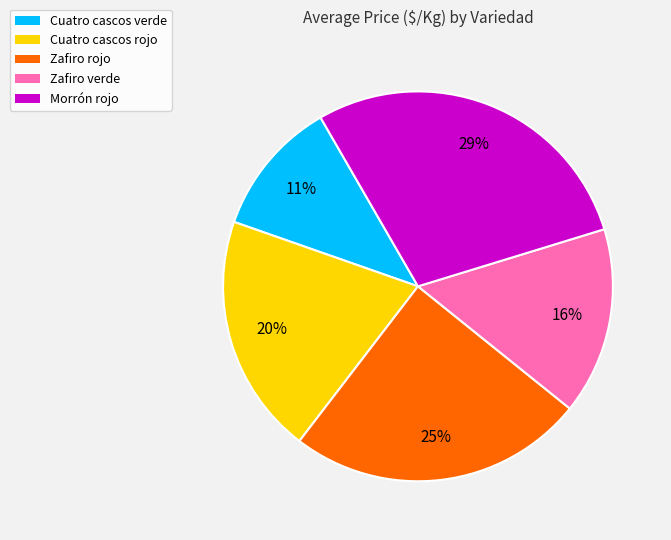

To the nearest percent, what is the average slice percentage?

20%